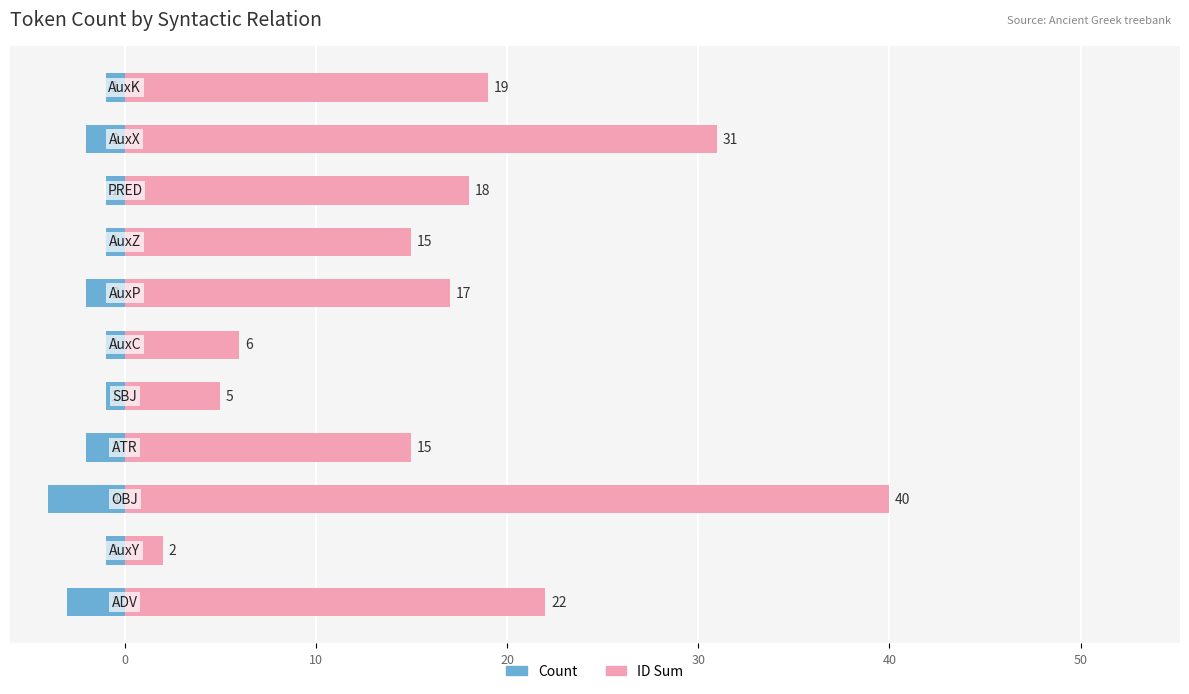

What is the value of the Count bar at the 8th from the left?

-1